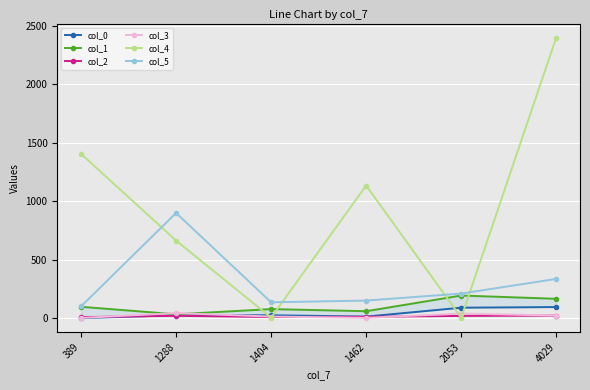

True or false: col_3 and col_4 intersect in this chart.

True